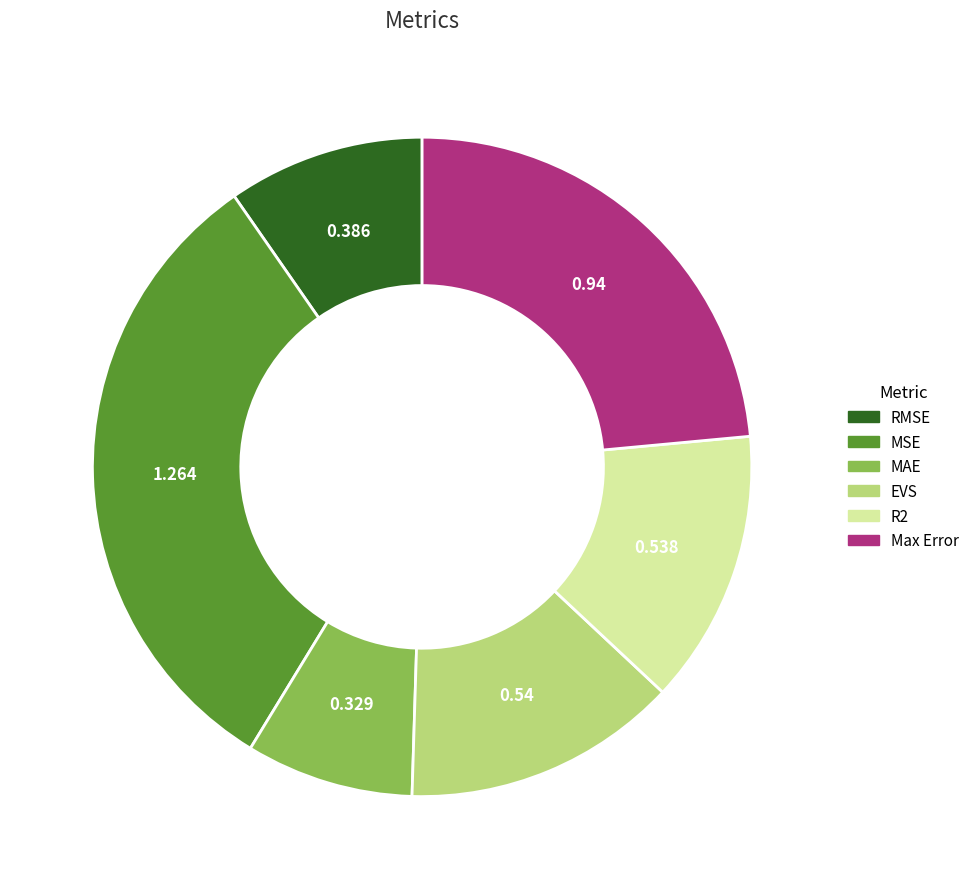

Which has a higher value, Max Error or R2?

Max Error